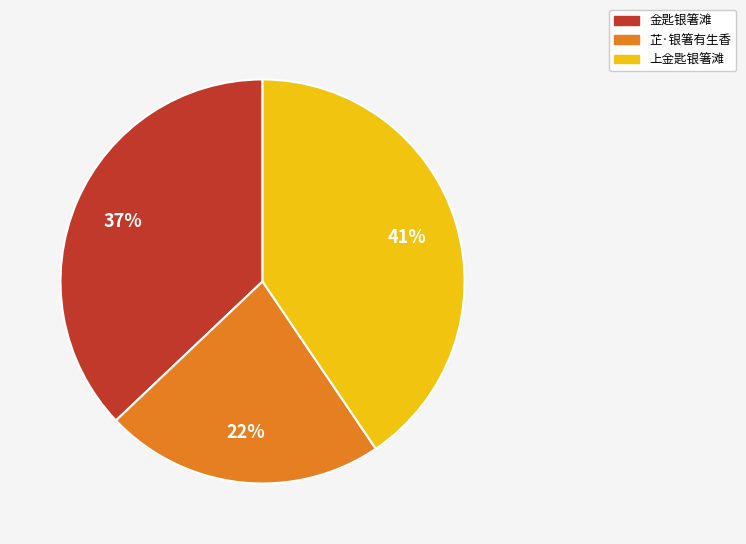

What is the smallest slice in the pie chart?

芷·银箸有生香